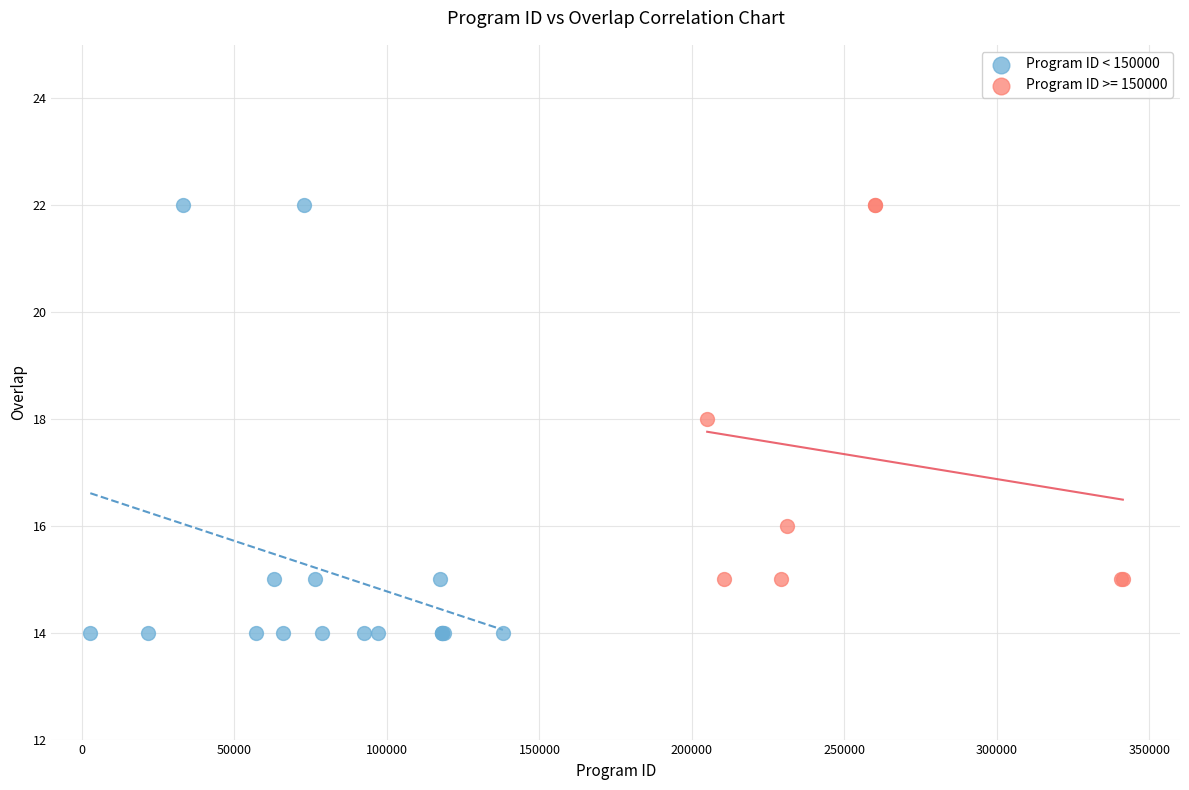

Which series has the largest Y range (max minus min)?

Program ID < 150000